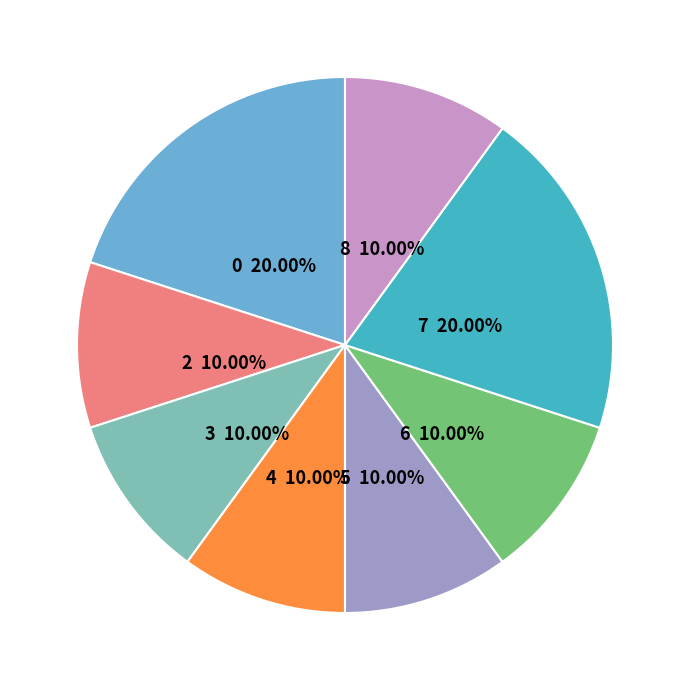

Is there a majority slice in this chart?

No